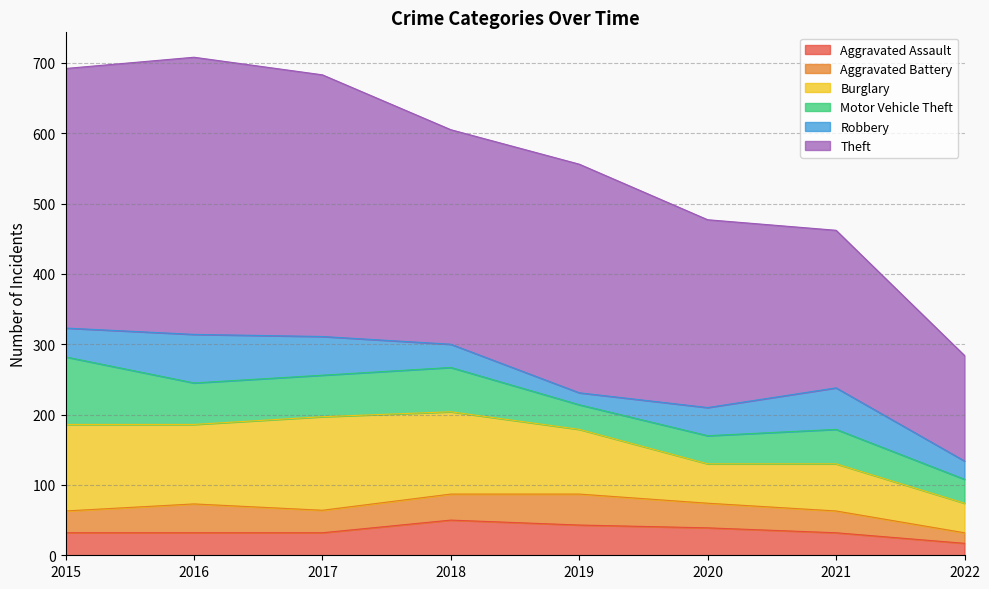

Reading right to left, list all the values displayed in this chart.

Aggravated Assault: 2022=17	2021=32	2020=39	2019=43	2018=50	2017=32	2016=32	2015=32
Aggravated Battery: 2022=15	2021=31	2020=35	2019=44	2018=37	2017=32	2016=41	2015=31
Burglary: 2022=42	2021=67	2020=56	2019=92	2018=117	2017=133	2016=113	2015=123
Motor Vehicle Theft: 2022=34	2021=49	2020=40	2019=35	2018=63	2017=59	2016=59	2015=96
Robbery: 2022=26	2021=59	2020=40	2019=17	2018=33	2017=55	2016=69	2015=41
Theft: 2022=150	2021=224	2020=267	2019=325	2018=305	2017=372	2016=394	2015=369